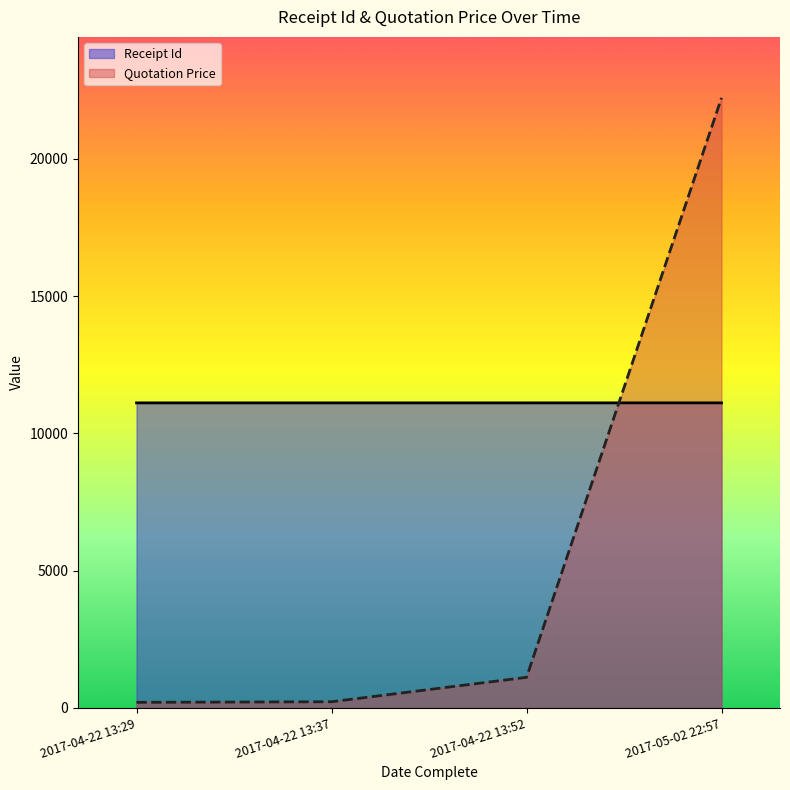

What is the average value of the Receipt Id series?

11110.4